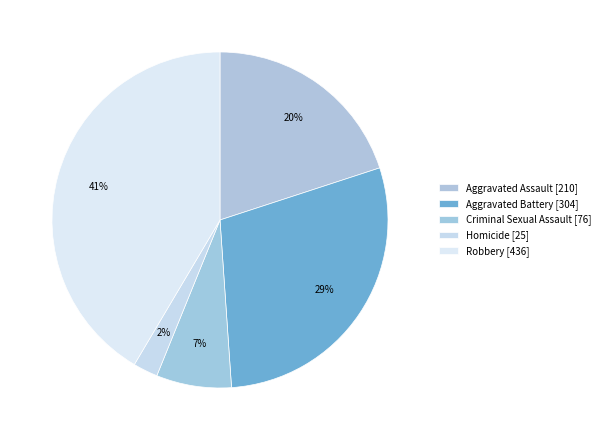

Is the sum of Criminal Sexual Assault and Robbery greater than half?

No